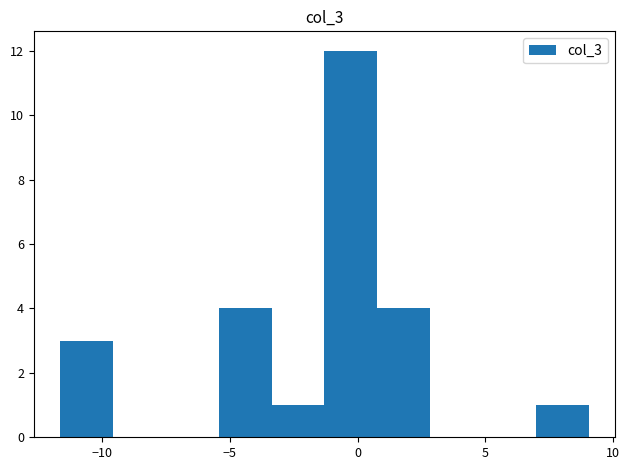

Reading left to right, transcribe this chart: for each bar, give the range it covers on the x-axis and its height. Neither the bar edges nor the heights are printed on the chart, so give them approximately, as read against the axes.

-11.5 to -9.5: 3
-9.5 to -7.5: 0
-7.5 to -5.5: 0
-5.5 to -3.5: 4
-3.5 to -1.5: 1
-1.5 to 1.0: 12
1.0 to 3.0: 4
3.0 to 5.0: 0
5.0 to 7.0: 0
7.0 to 9.0: 1